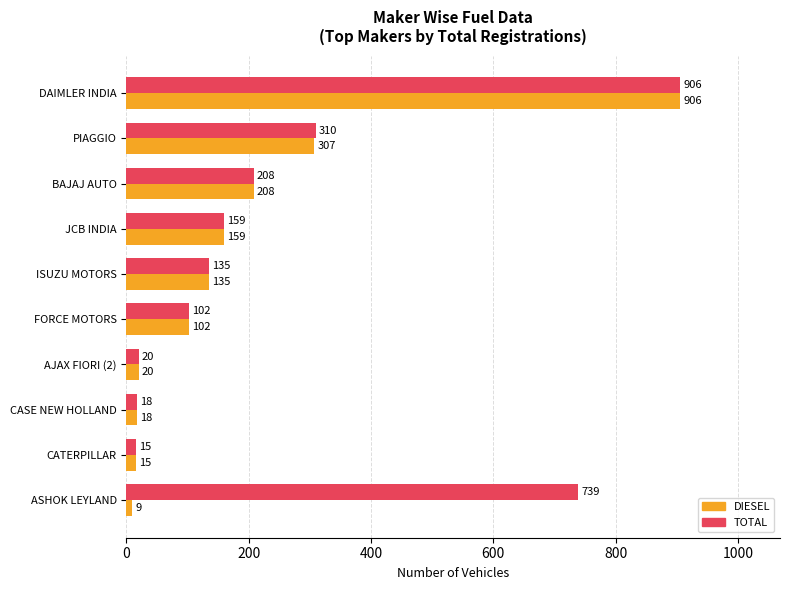

Which category has the lowest value in the DIESEL series?

ASHOK LEYLAND